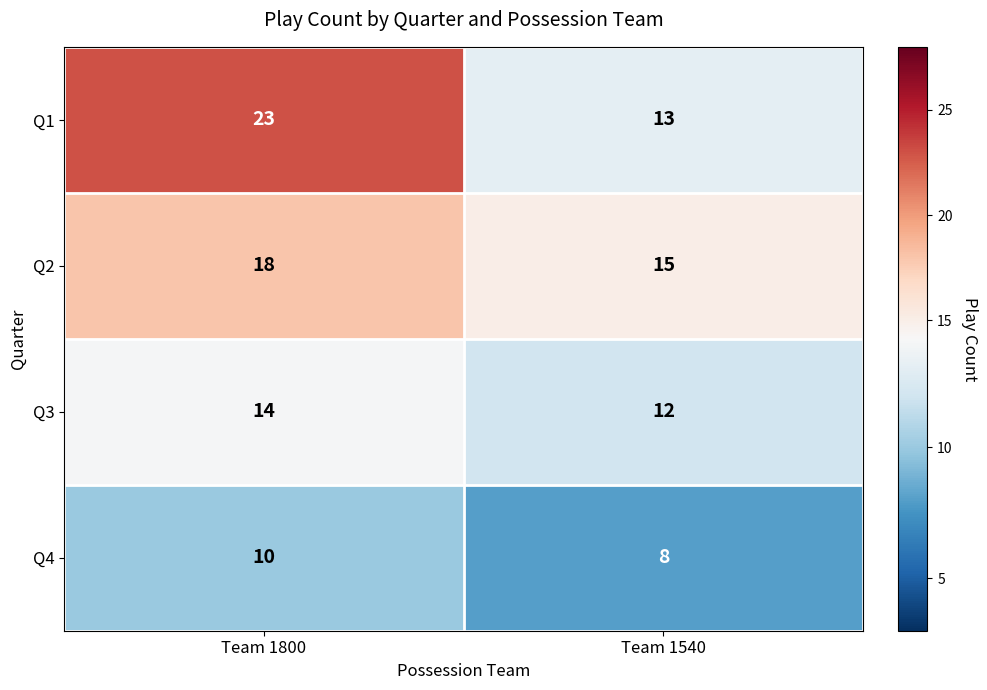

How many data points in Q2 are less than 18?

1